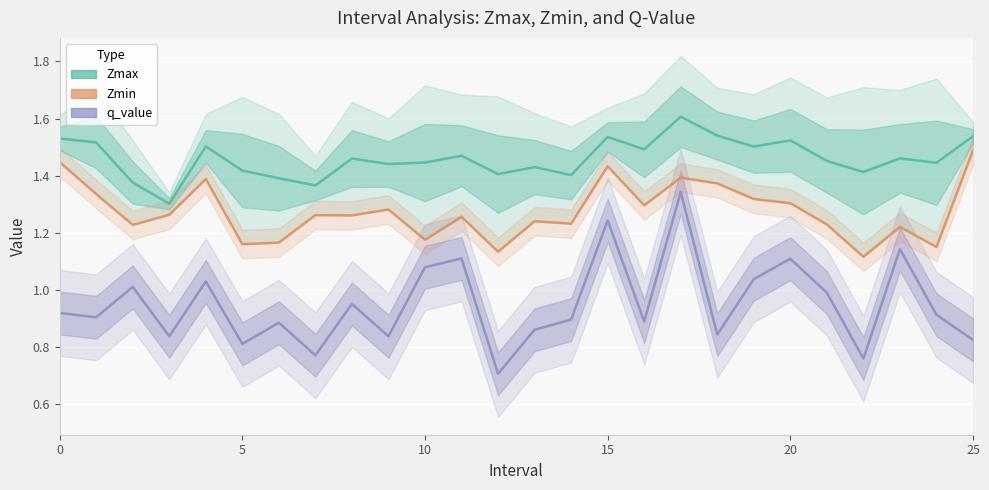

Which series has the largest total across all categories?

Zmax